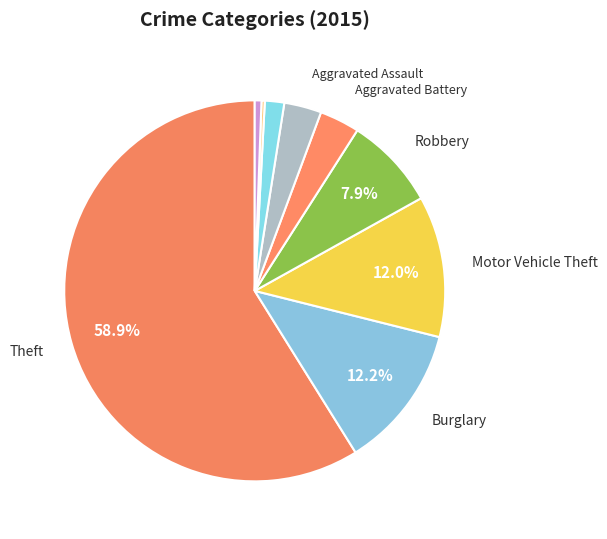

Rank the categories by value from lowest to highest.

Homicide, Arson, Criminal Sexual Assault, Aggravated Assault, Aggravated Battery, Robbery, Motor Vehicle Theft, Burglary, Theft